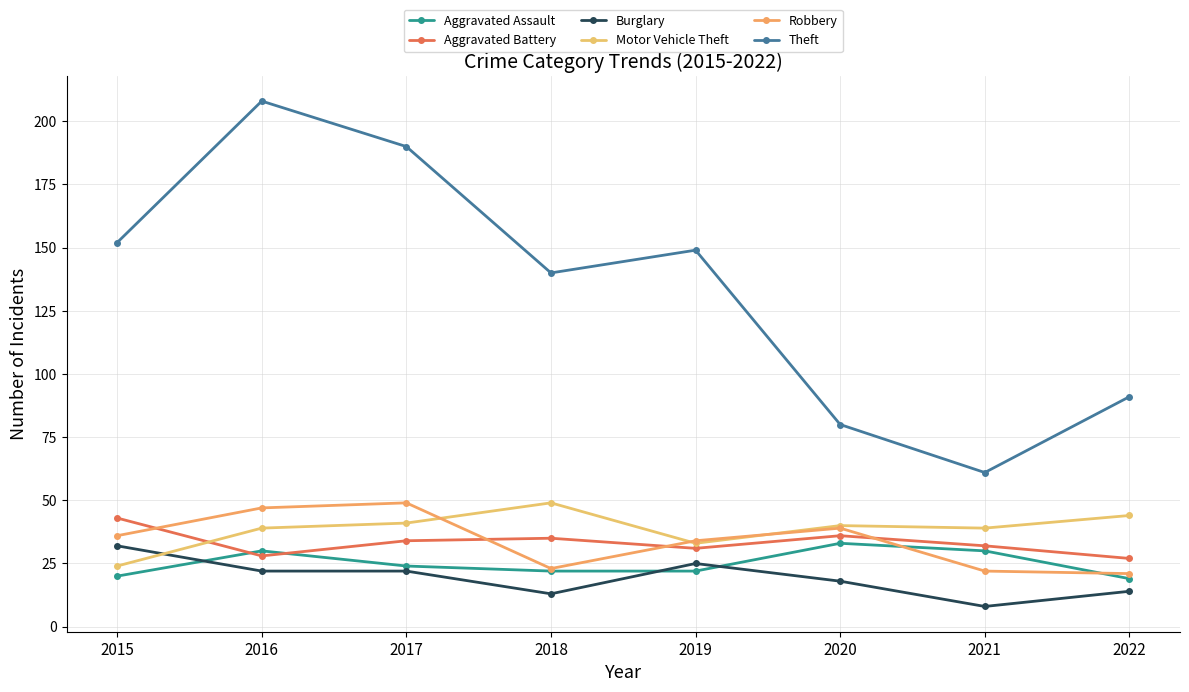

True or false: Robbery has a value of 59 at 2019.

False